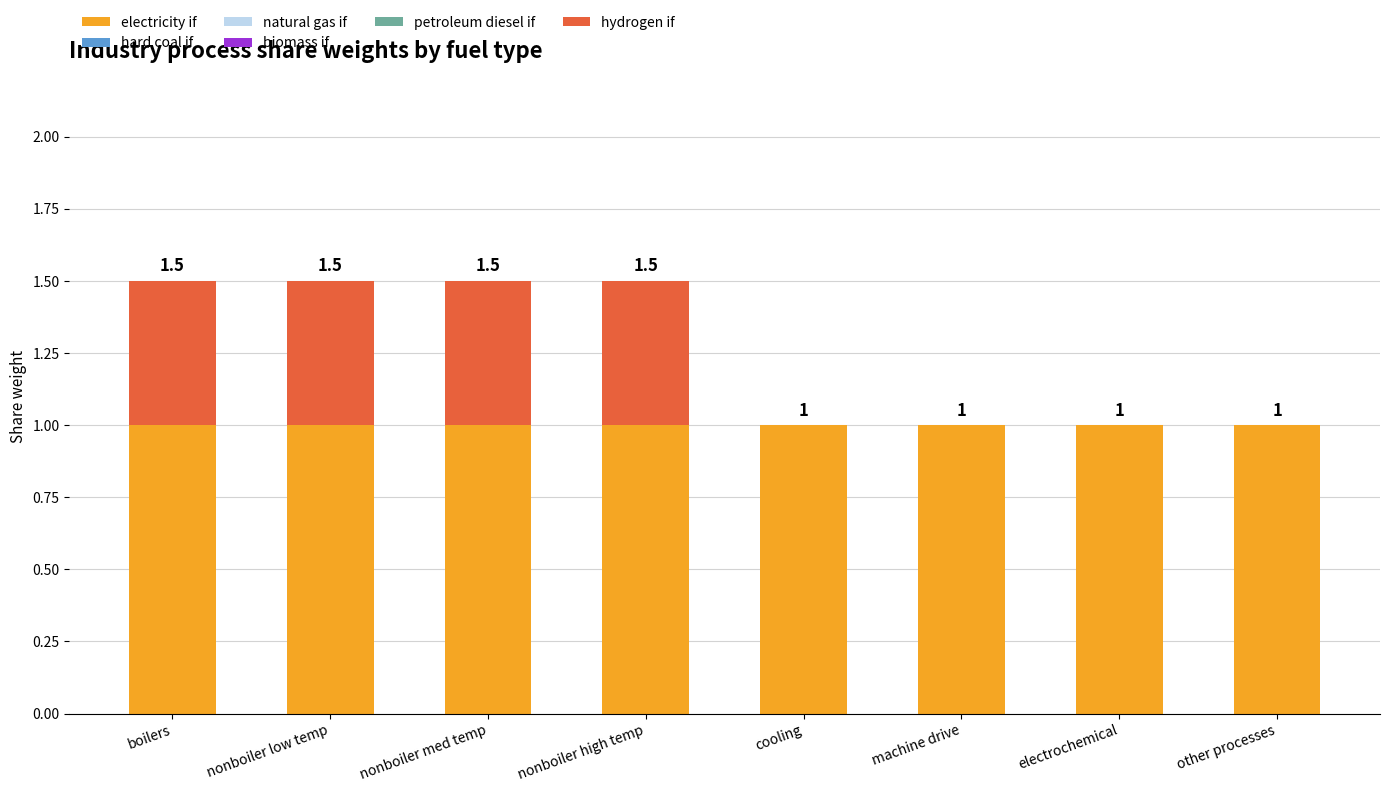

Are the bars grouped side by side (vs. stacked)?

No